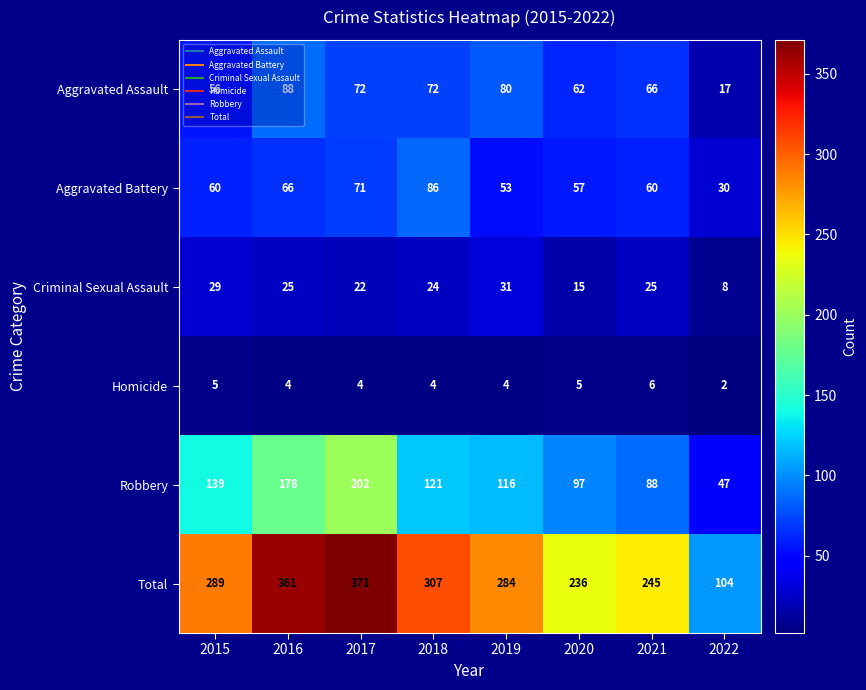

Where does the Aggravated Assault series first go above 72?

2016